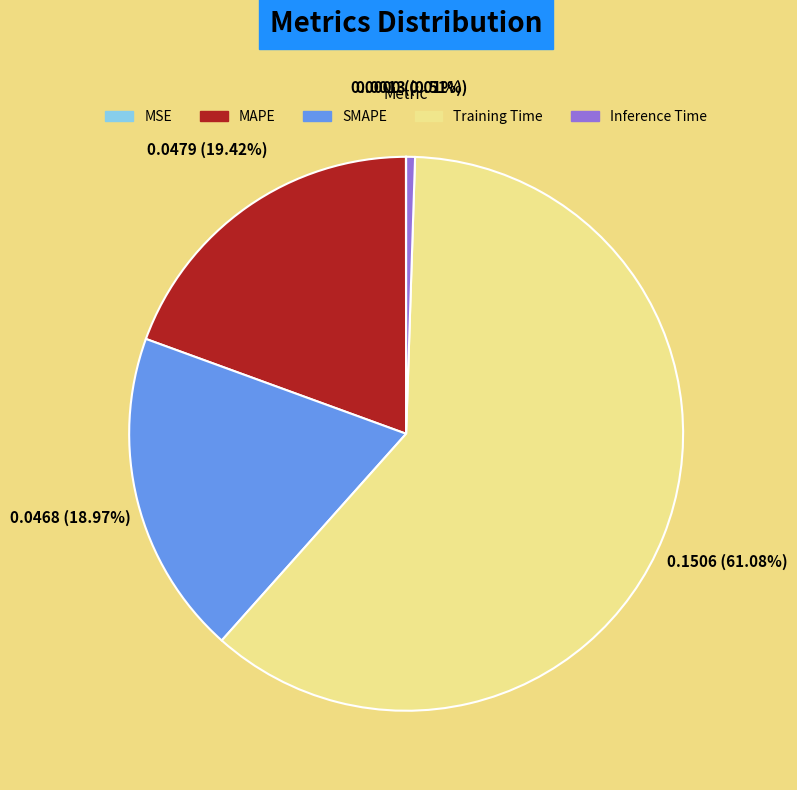

To the nearest percent, what is the difference between the Training Time and SMAPE slice percentages?

42%